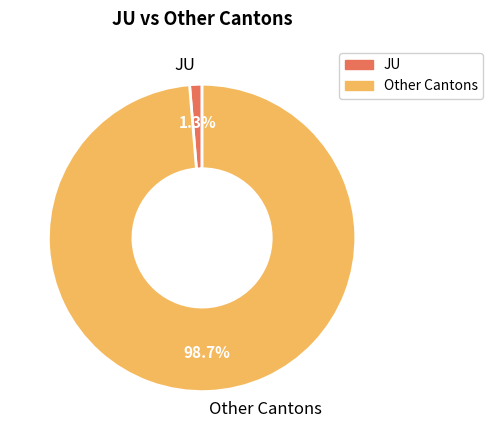

Is JU the majority of the pie?

No